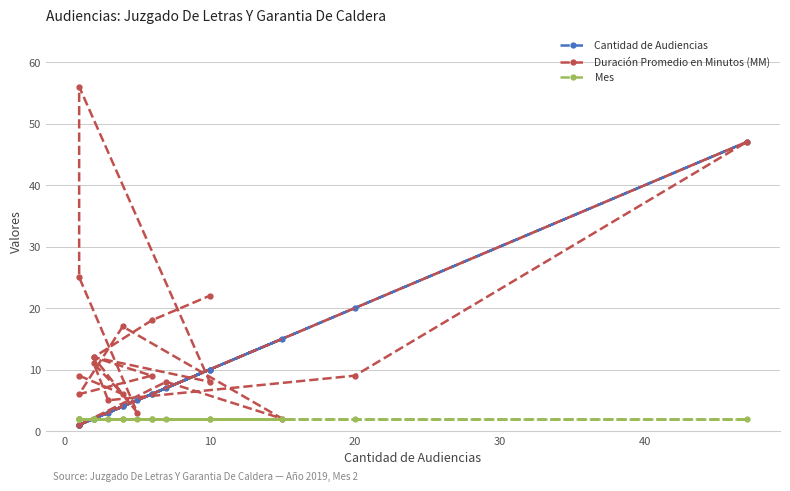

What is the maximum value for Duración Promedio en Minutos (MM)?

56